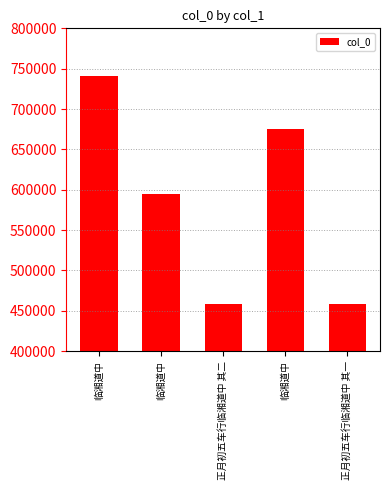

Reading left to right, transcribe all the data shown in this chart.

740468	595178	458065	675499	458064